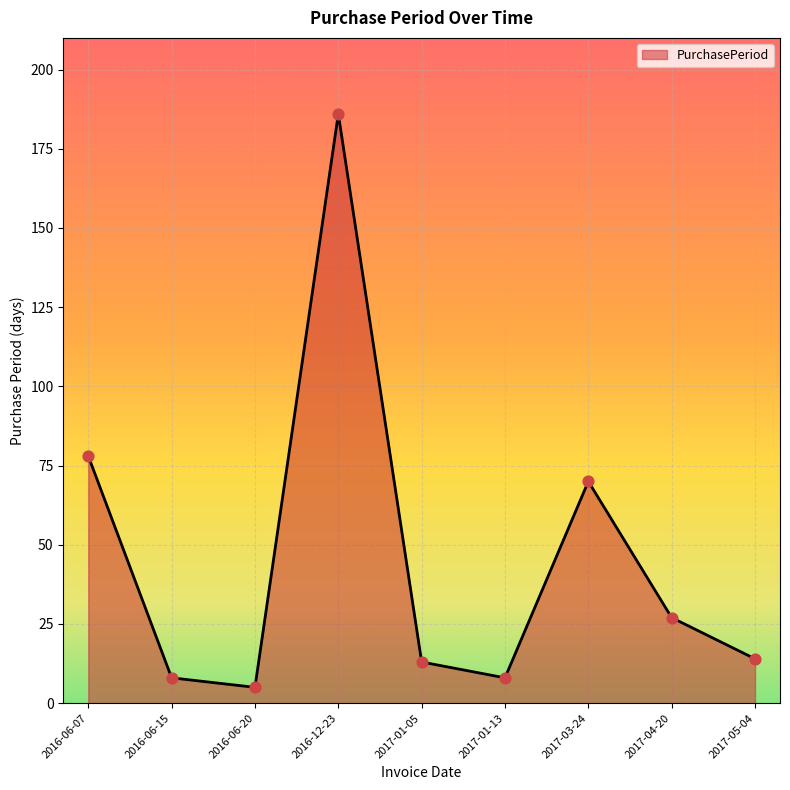

What is the ratio of the value at 2016-12-23 to the value at 2017-03-24?

2.7